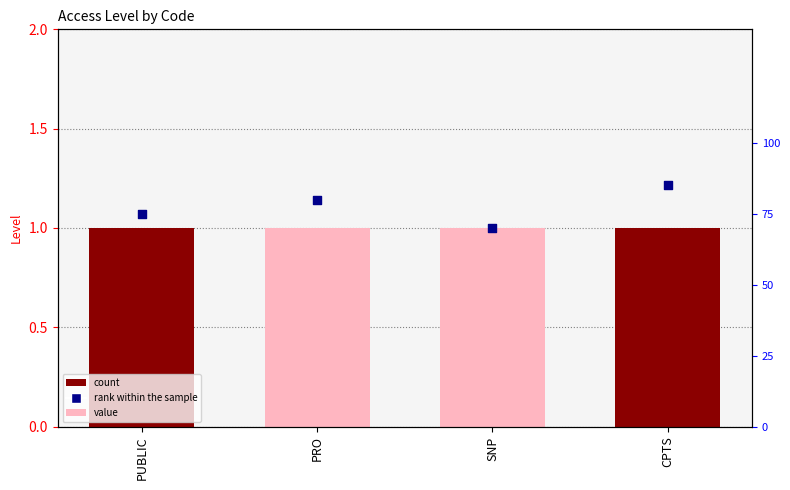

At how many categories does at least one series exceed 0?

4